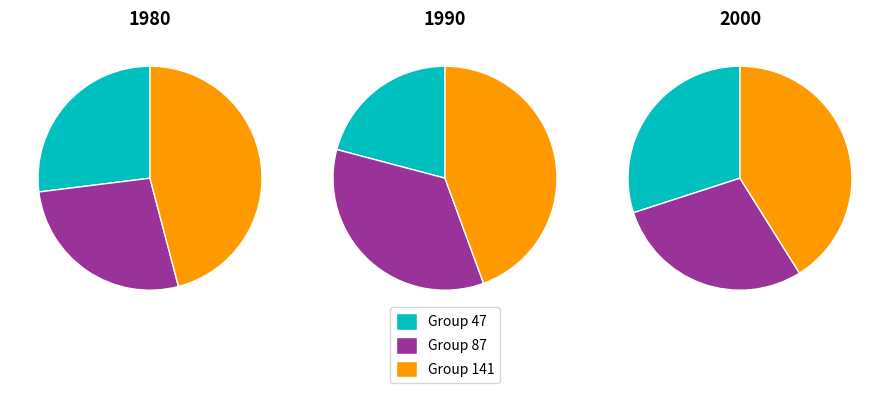

Which has a higher value, 3 or 47?

47